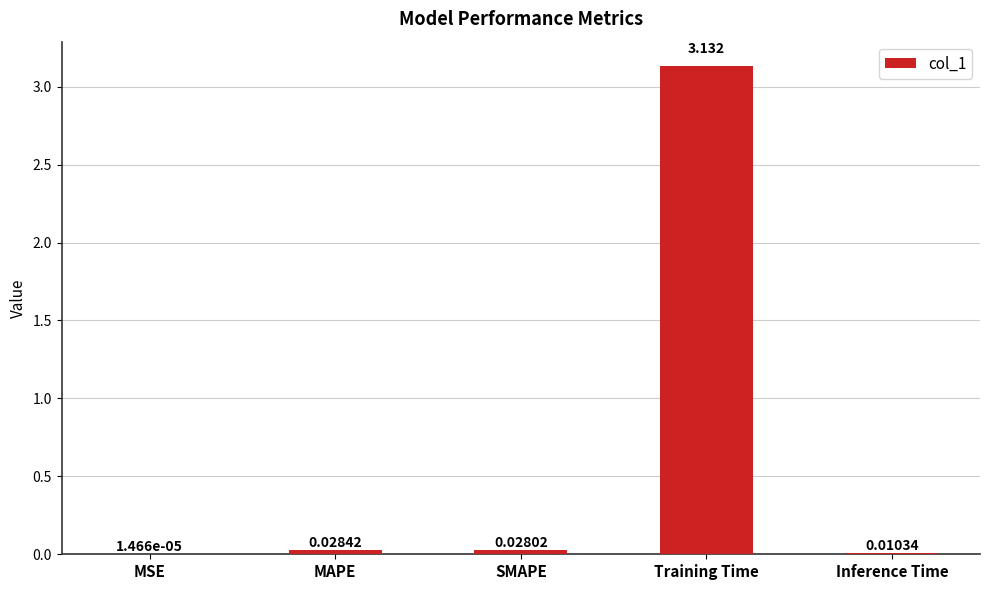

Which has a higher value, MSE or MAPE?

MAPE